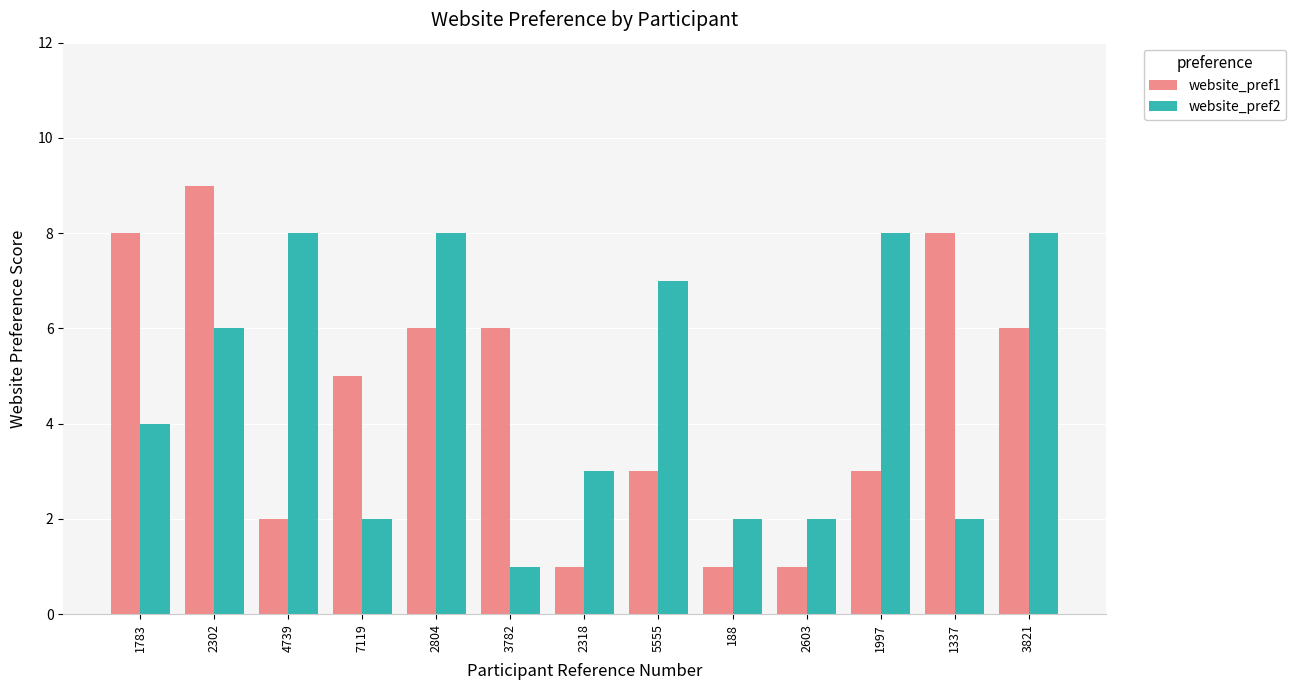

What is the average value of the website_pref2 series?

5